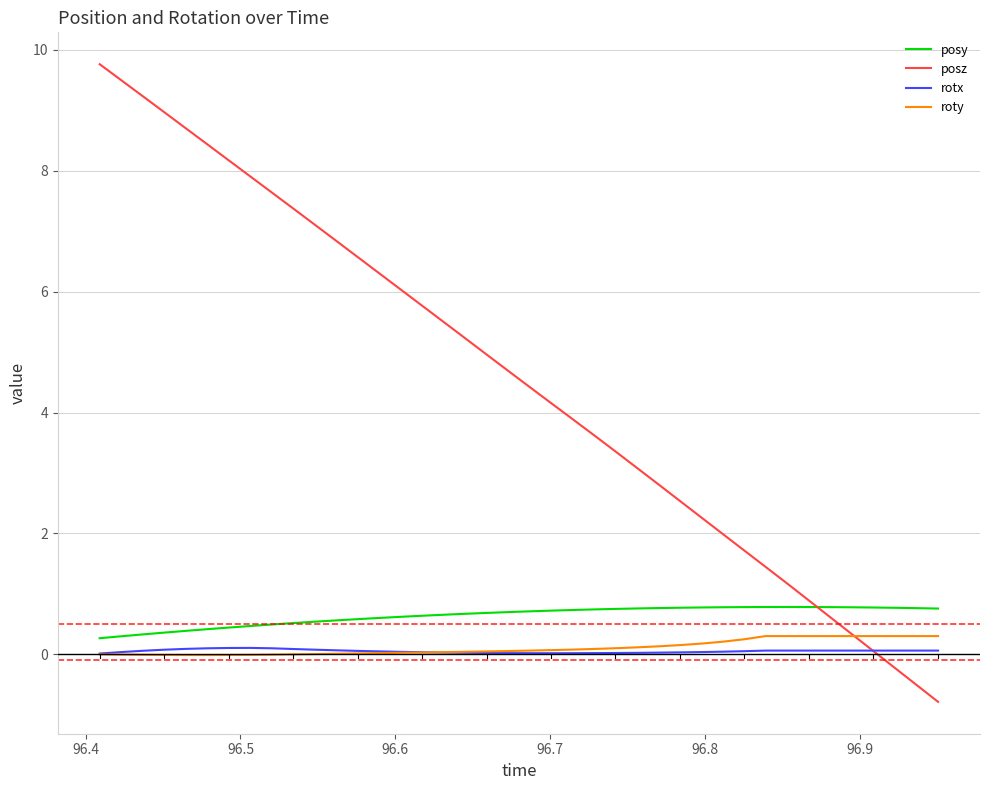

How many lines are shown in the chart?

4